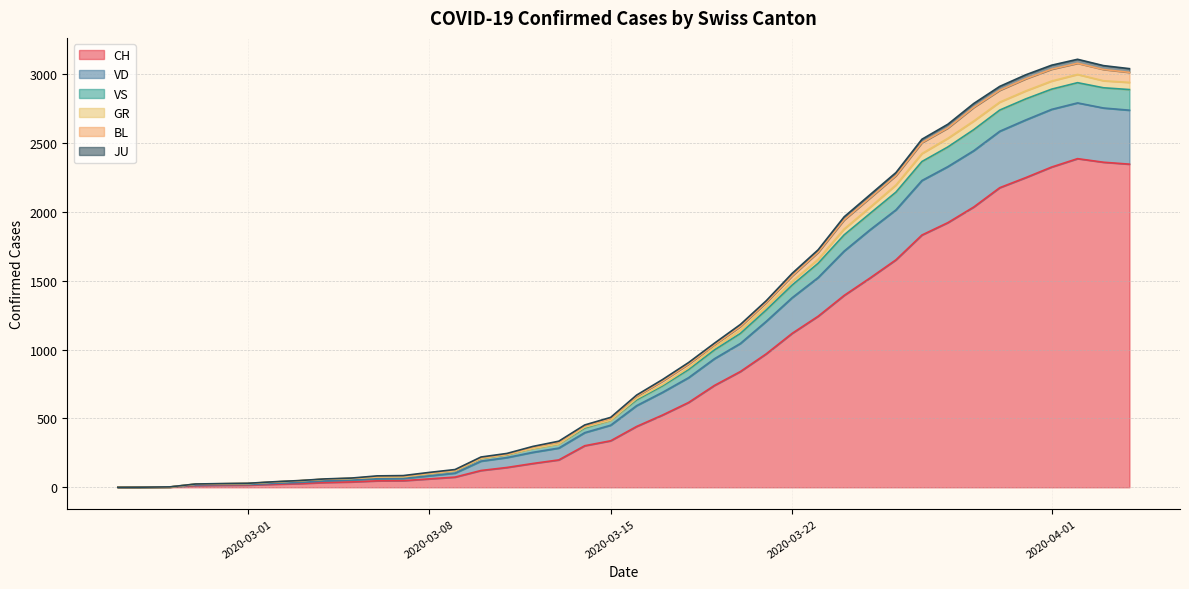

What is the highest value of the CH series?

2388